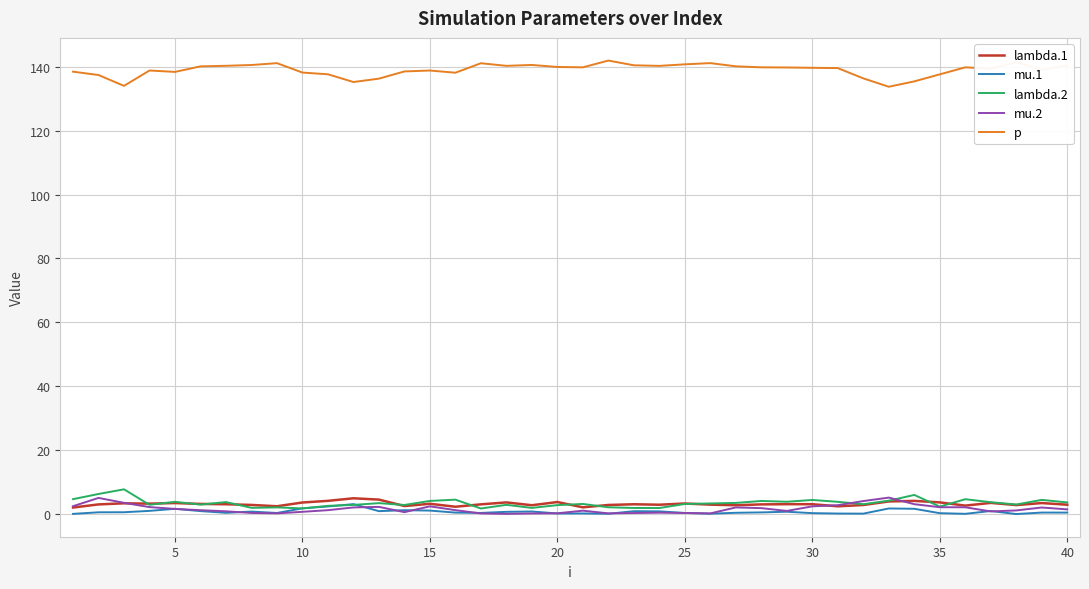

True or false: lambda.2 has more than 2 interior local peaks.

True